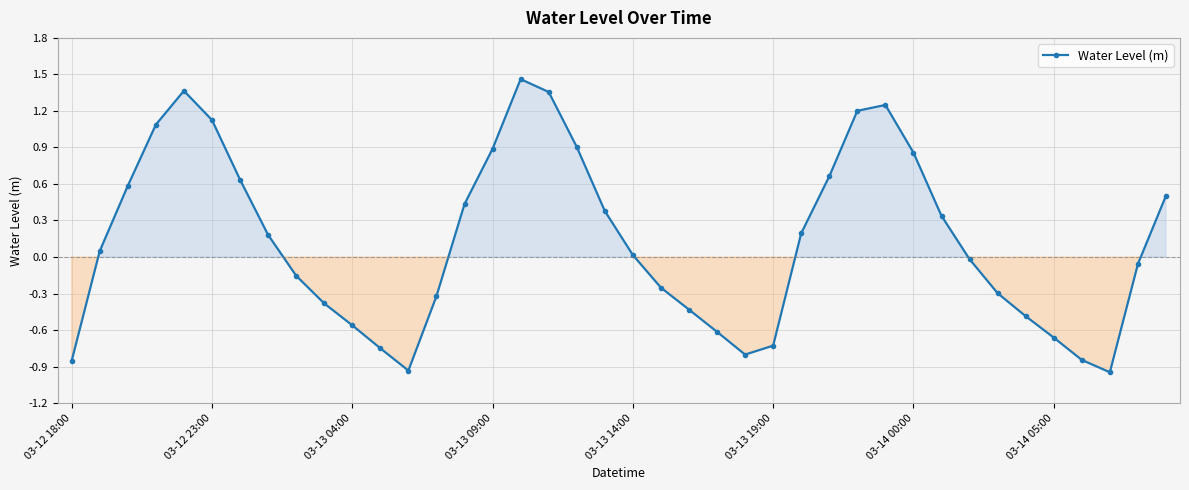

True or false: there are more than 0 points higher than both neighbors.

True